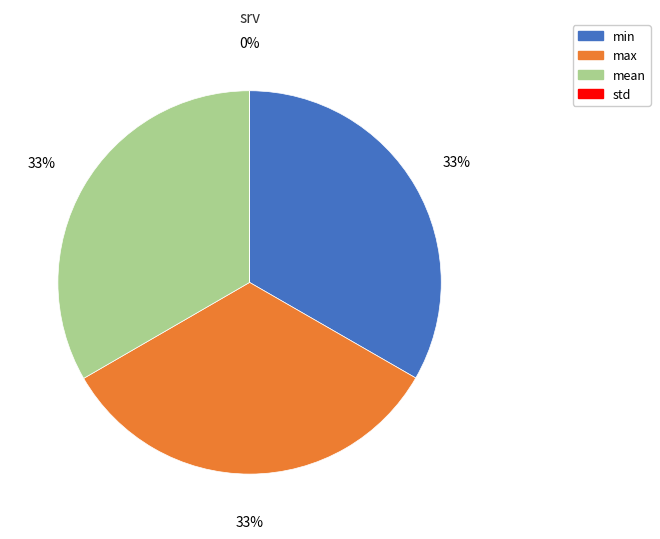

To the nearest percent, what portion does mean represent?

33%